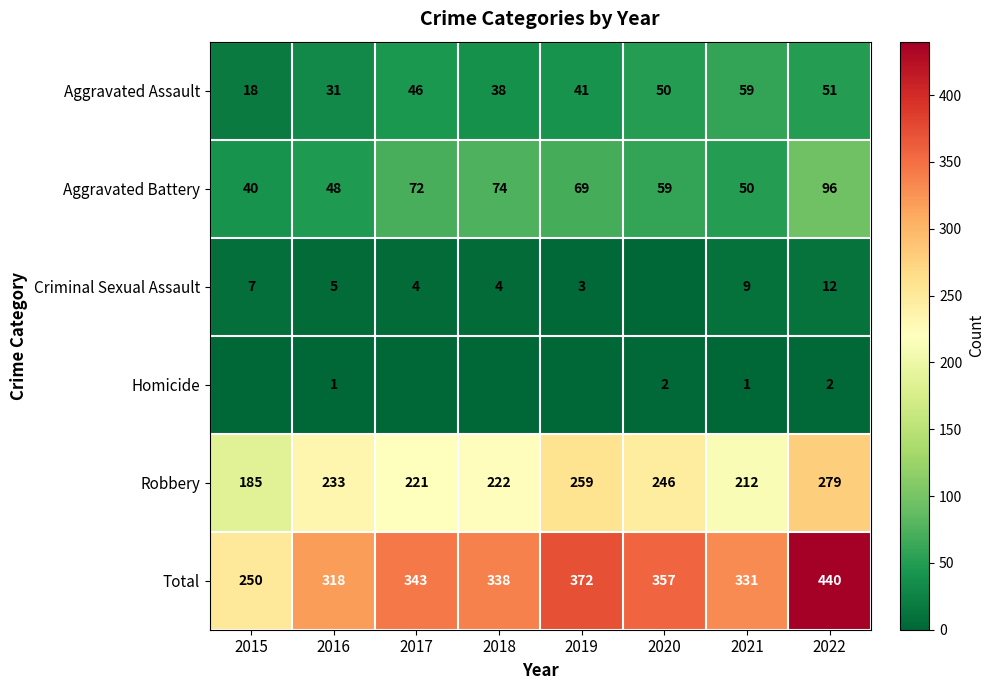

At which category is the sum across all series the highest?

2022